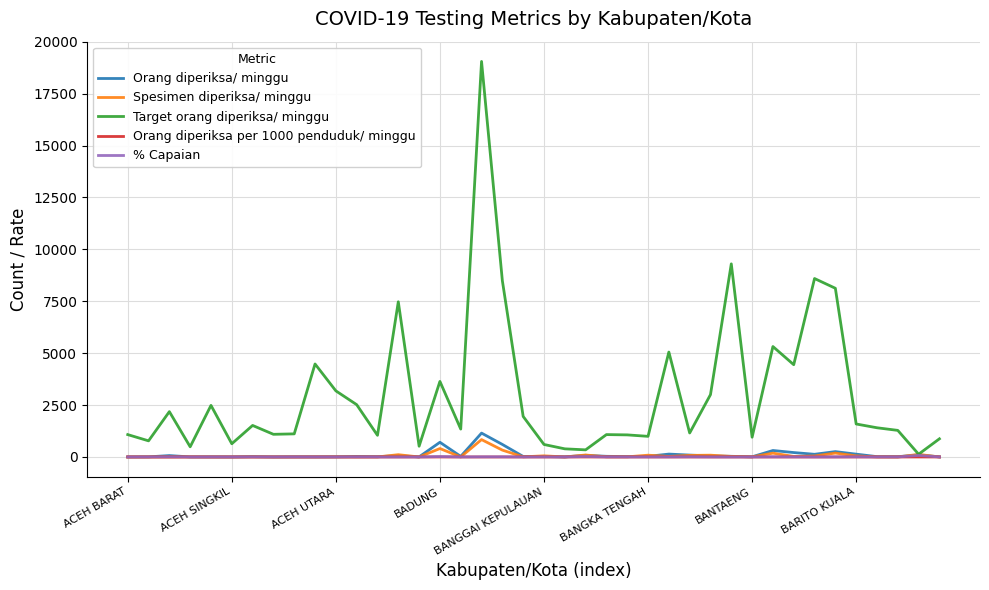

What is the greatest value displayed?

19054.0